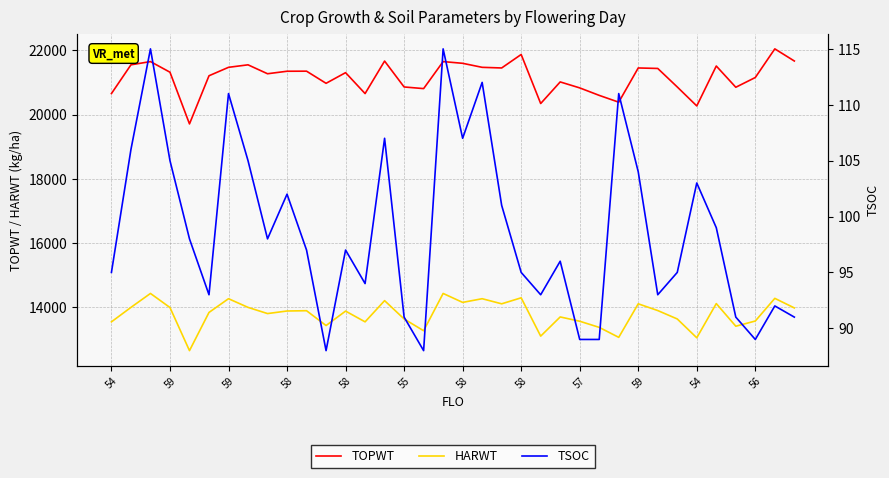

What is the sum of all TOPWT values?

761940